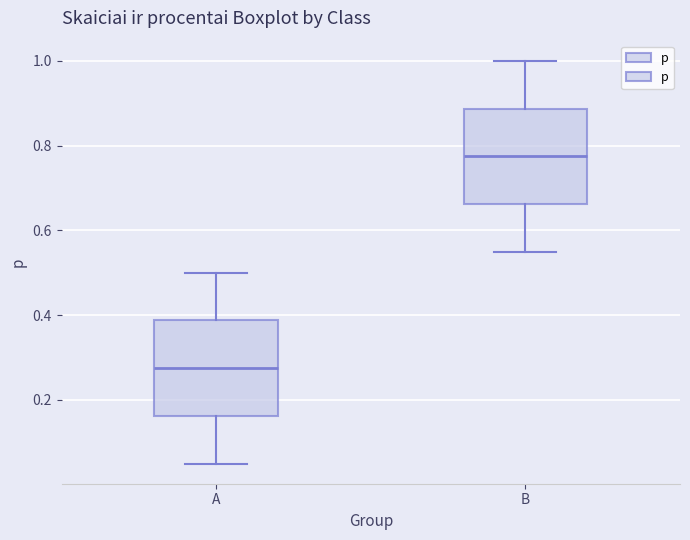

Which box has the lowest median line?

A